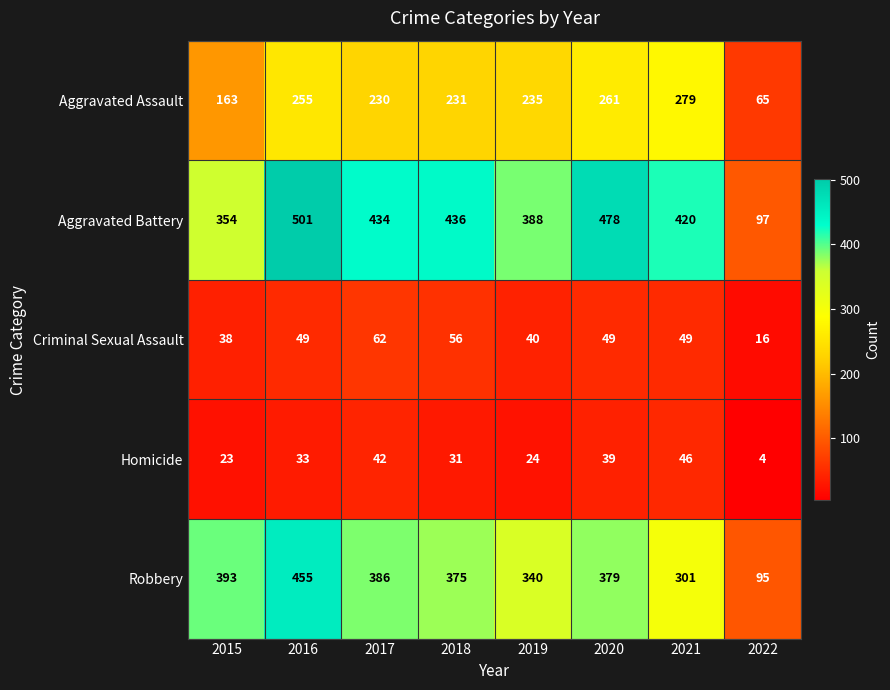

Which series changed the most between 2018 and 2020?

Aggravated Battery